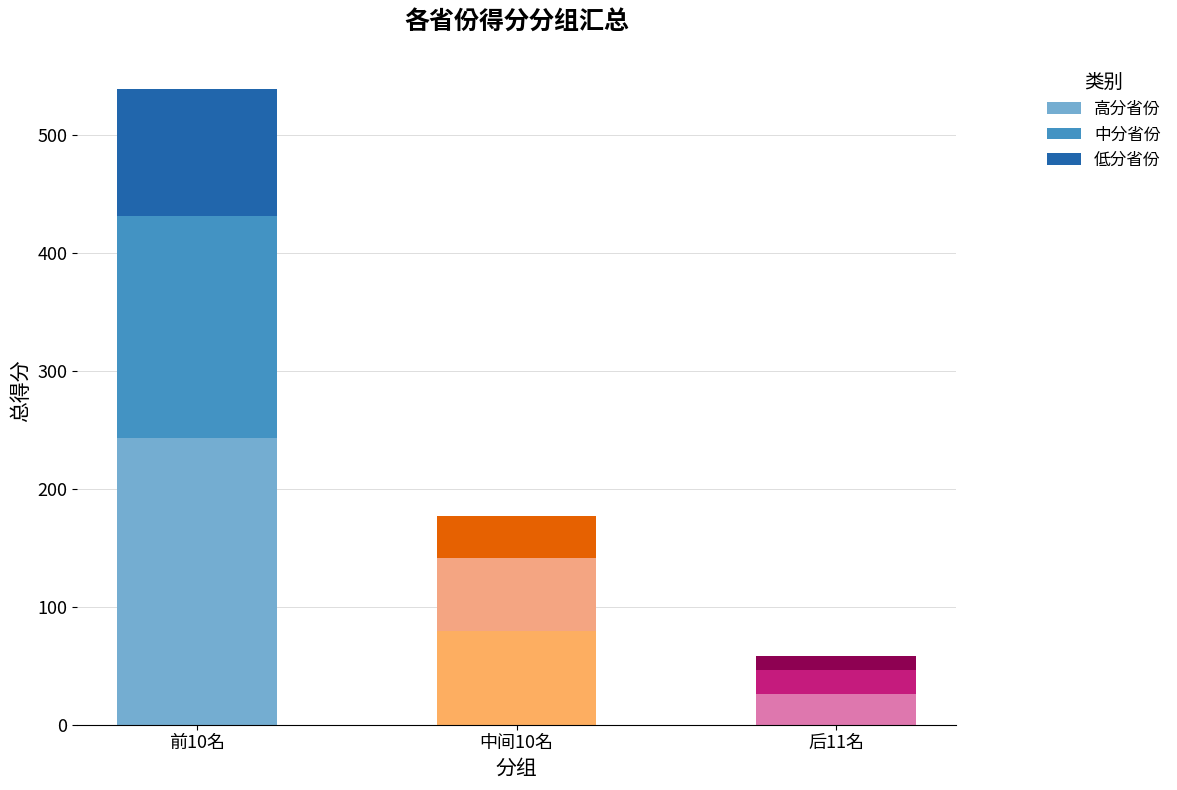

Rank the categories by 高分省份 value from highest to lowest.

前10名, 中间10名, 后11名